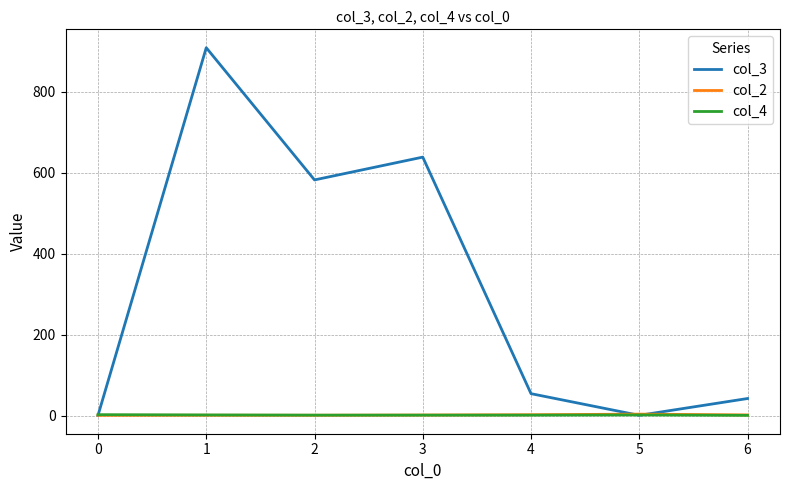

What are all the series names shown in the legend?

col_3, col_2, col_4